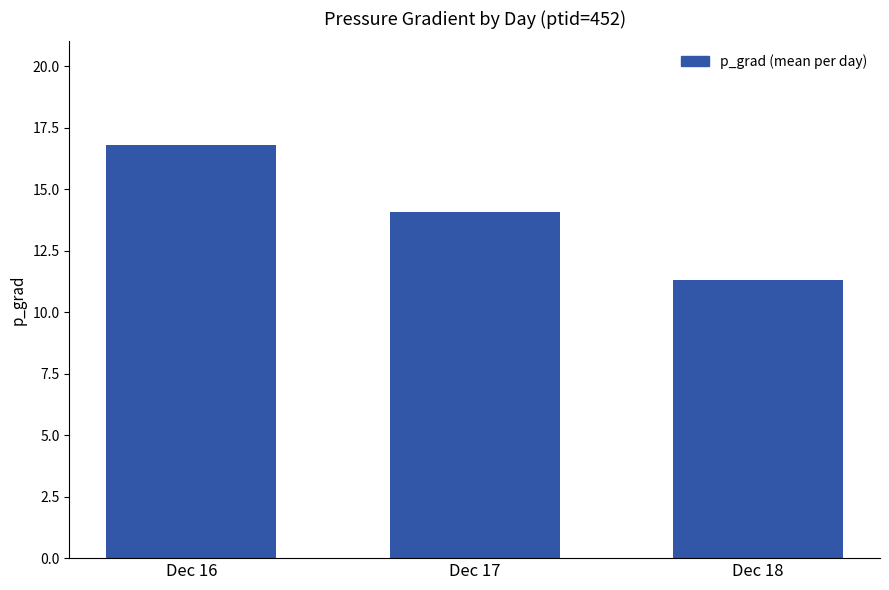

Rank the categories by value from lowest to highest.

Dec 18, Dec 17, Dec 16